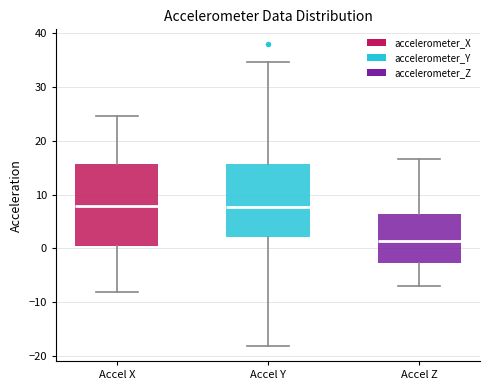

Reading left to right, read every box against the y-axis: the position of its median line, the range the box covers, and the ends of its whiskers. The values are not printed on the chart, so give them approximately, as read against the axis.

Accel X: median 8, box 0 to 16, whiskers -8 to 25
Accel Y: median 8, box 2 to 16, whiskers -18 to 35
Accel Z: median 1, box -3 to 6, whiskers -7 to 17